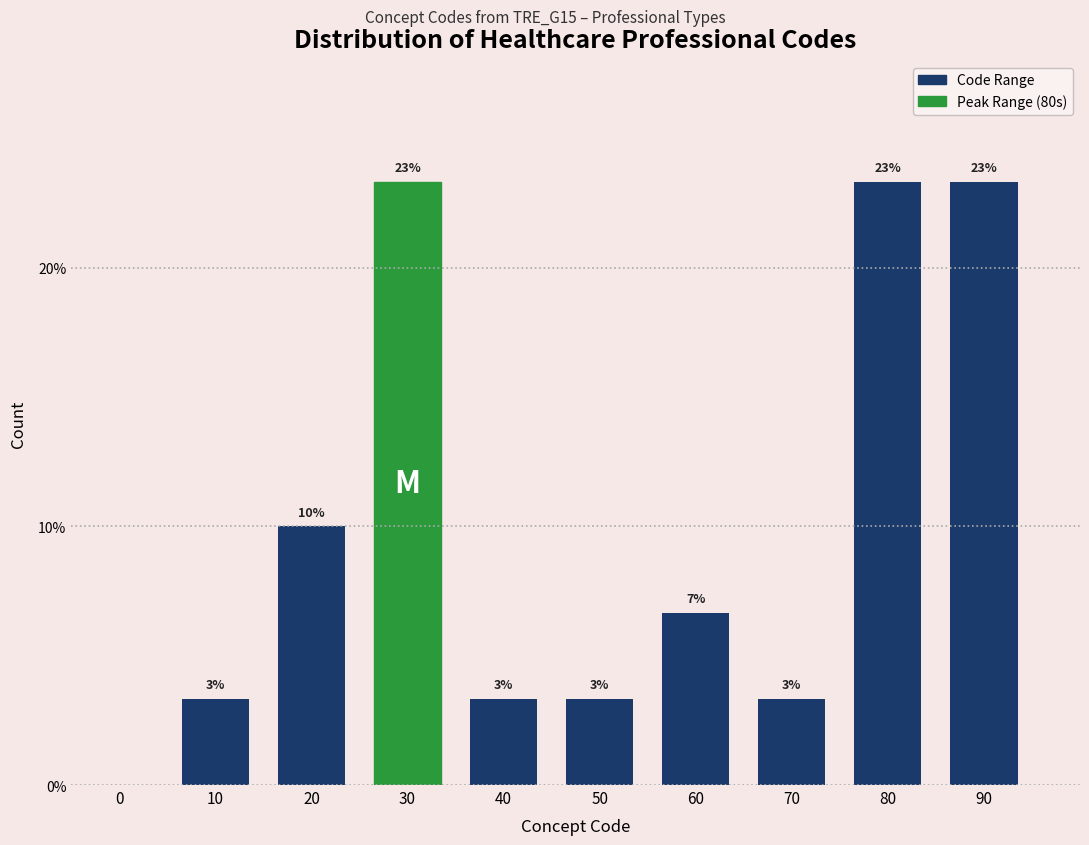

Are the bars horizontal?

No